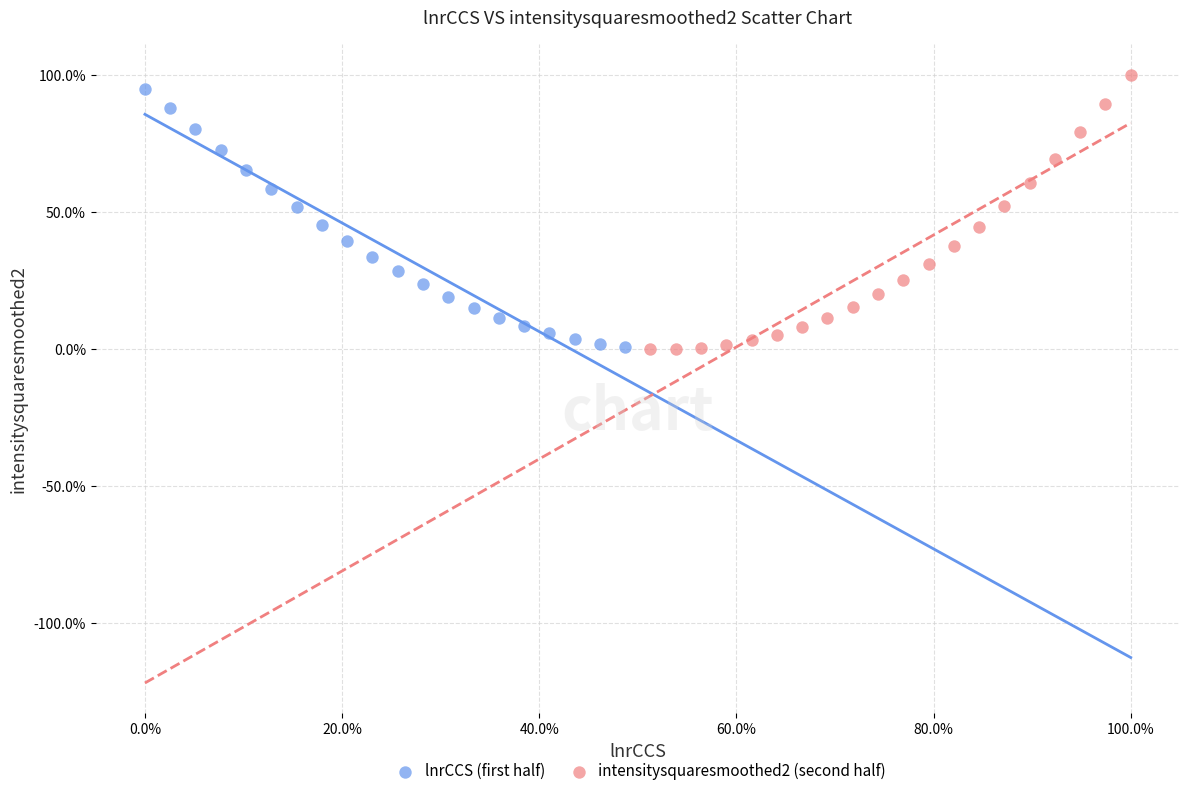

What are all the series names shown in the legend?

lnrCCS (first half), intensitysquaresmoothed2 (second half)